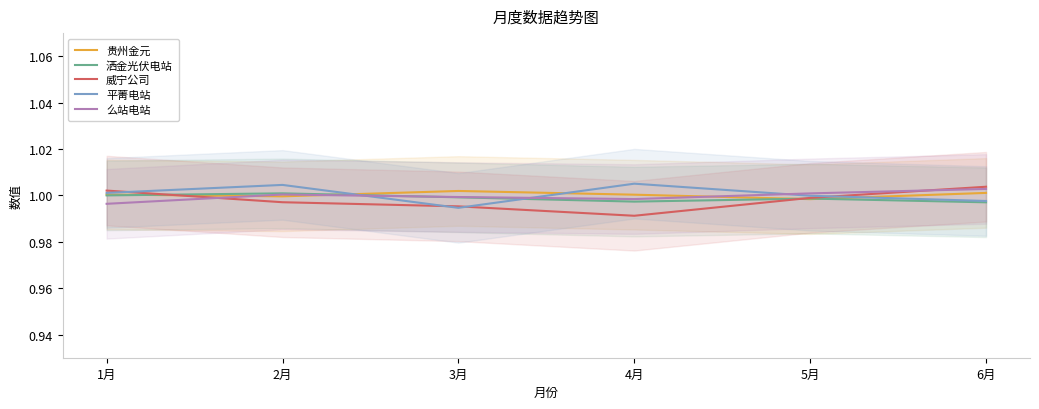

Between 1月 and 5月, which series saw the biggest shift?

么站电站